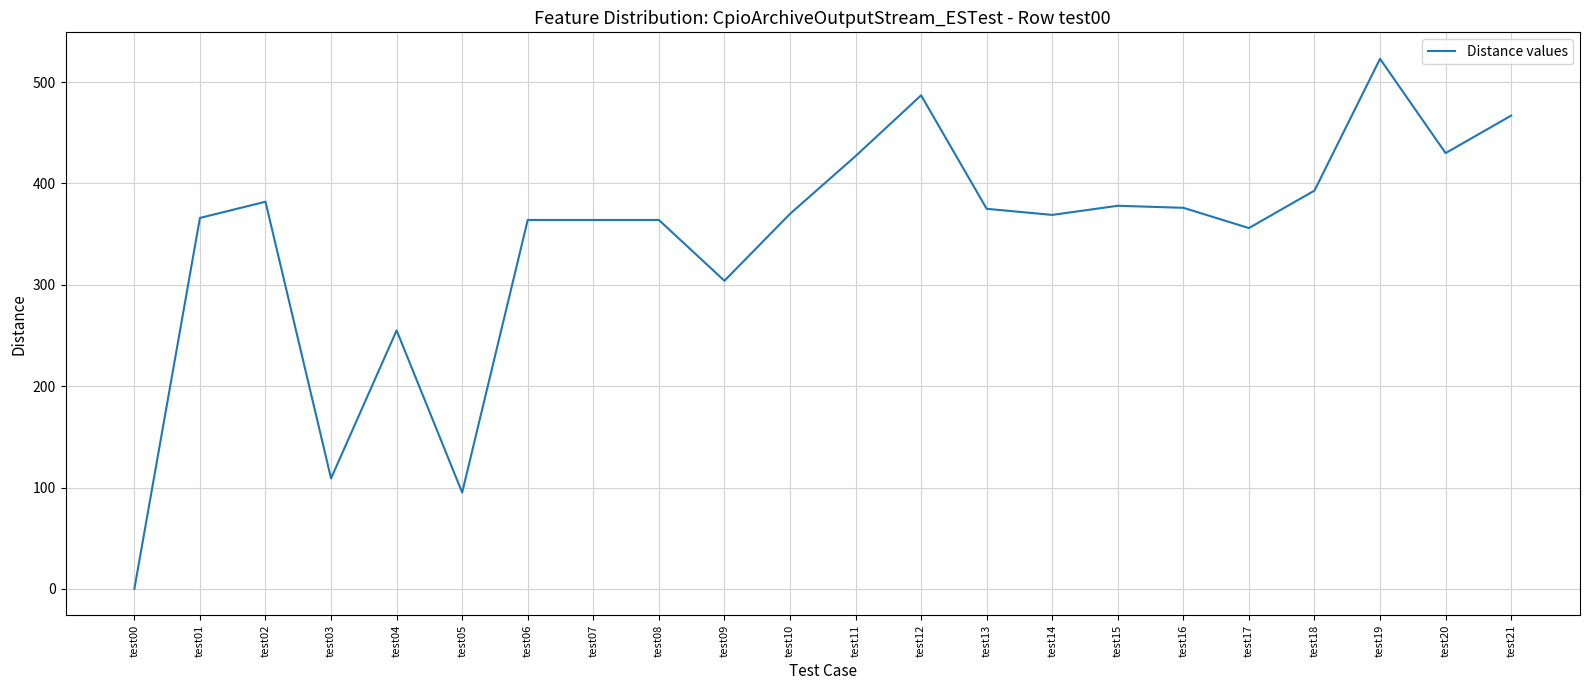

What is the sum of all values?

7554